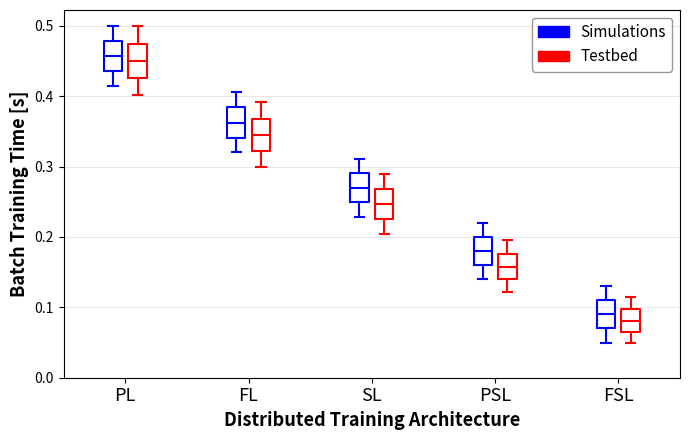

Where does the upper whisker of the box for FL (Testbed) end on the y-axis? The values are not printed on the chart, so give them approximately, as read against the axis.

0.39